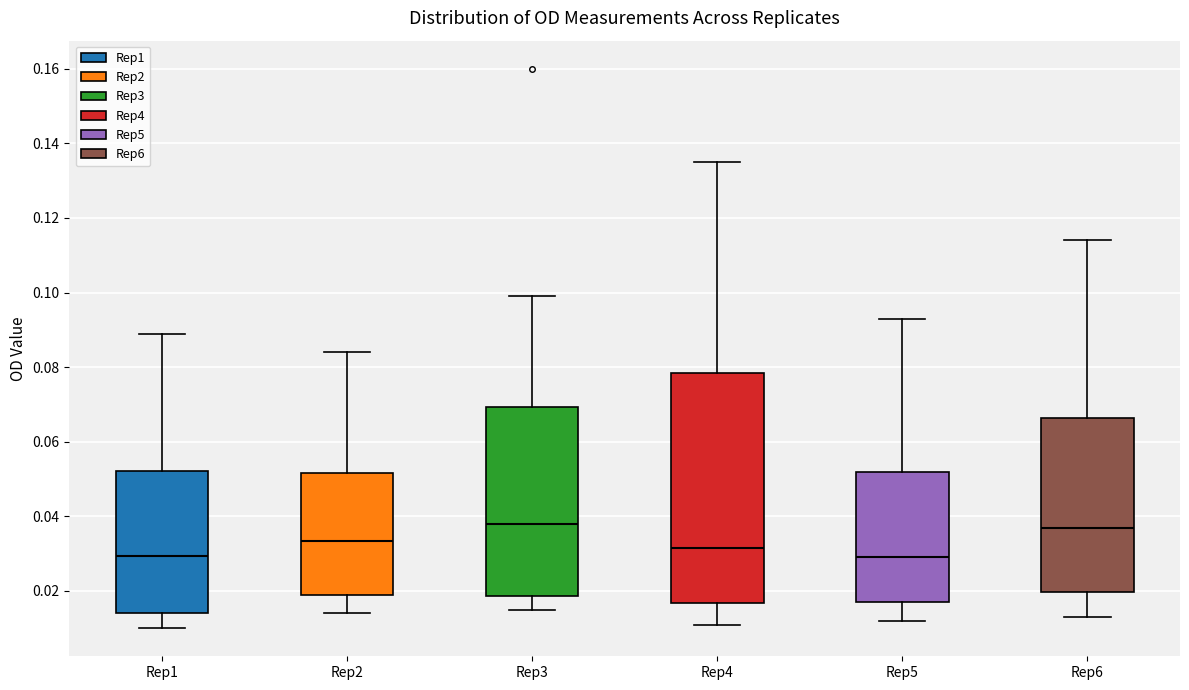

Reading left to right, read every box against the y-axis: the position of its median line, the range the box covers, and the ends of its whiskers. The values are not printed on the chart, so give them approximately, as read against the axis.

Rep1: median 0.030, box 0.014 to 0.052, whiskers 0.010 to 0.090
Rep2: median 0.034, box 0.020 to 0.052, whiskers 0.014 to 0.084
Rep3: median 0.038, box 0.018 to 0.070, whiskers 0.016 to 0.100
Rep4: median 0.032, box 0.016 to 0.078, whiskers 0.012 to 0.136
Rep5: median 0.030, box 0.018 to 0.052, whiskers 0.012 to 0.094
Rep6: median 0.038, box 0.020 to 0.066, whiskers 0.014 to 0.114